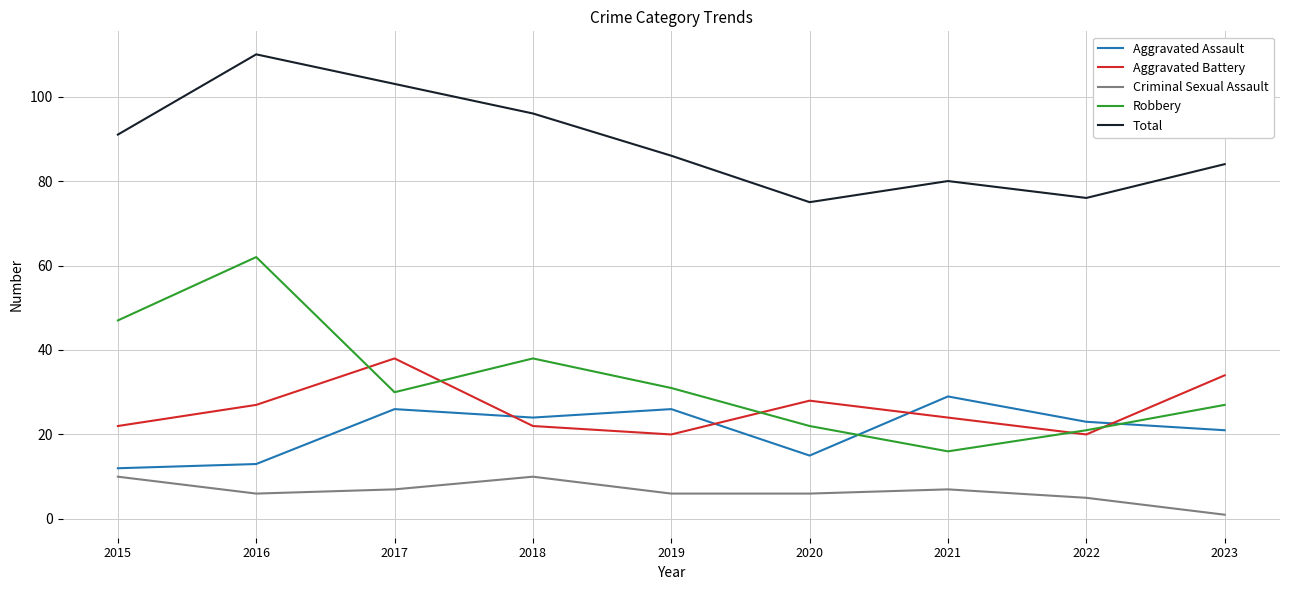

Is the value of Total at 2019 greater than the value of Aggravated Assault at 2023?

Yes